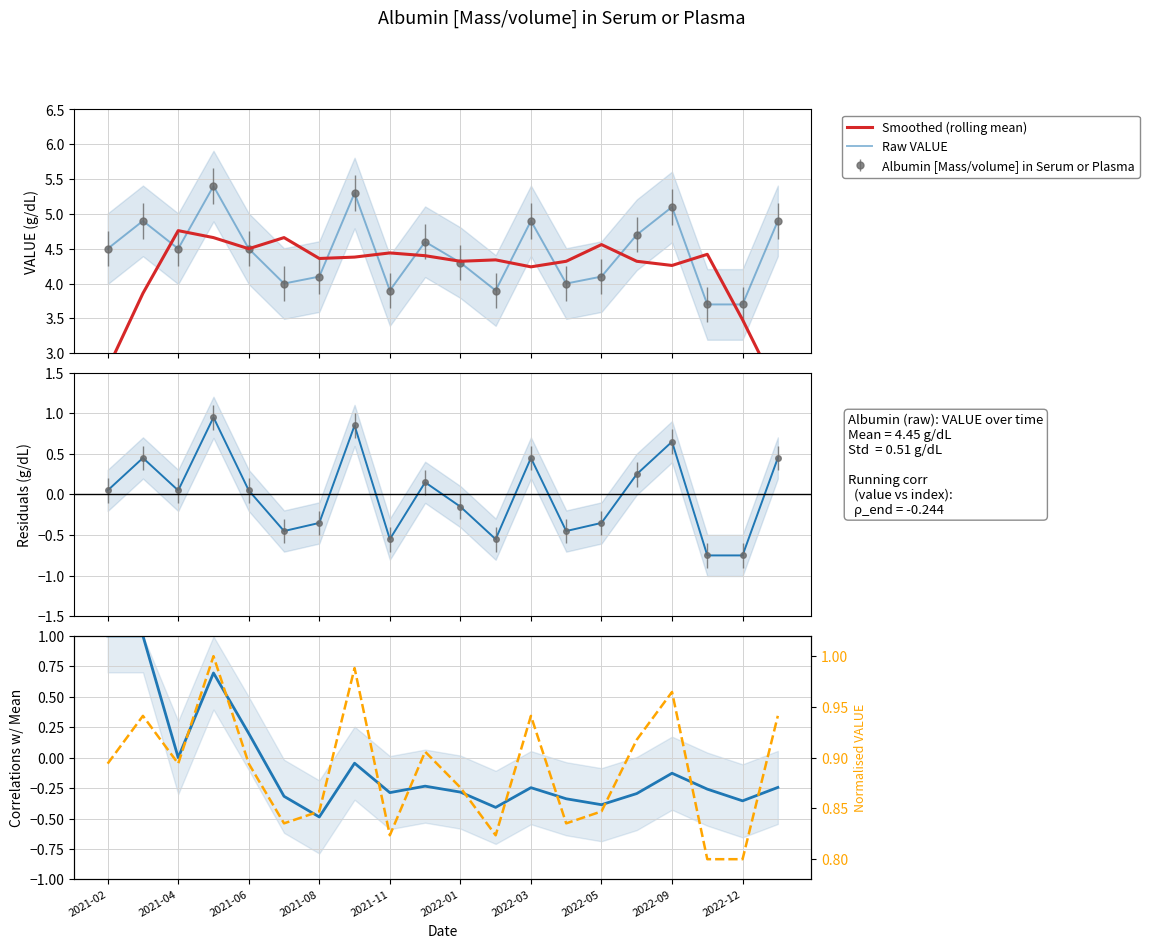

What is the approximate value of Smoothed (rolling mean) at 2022-05?

4.6